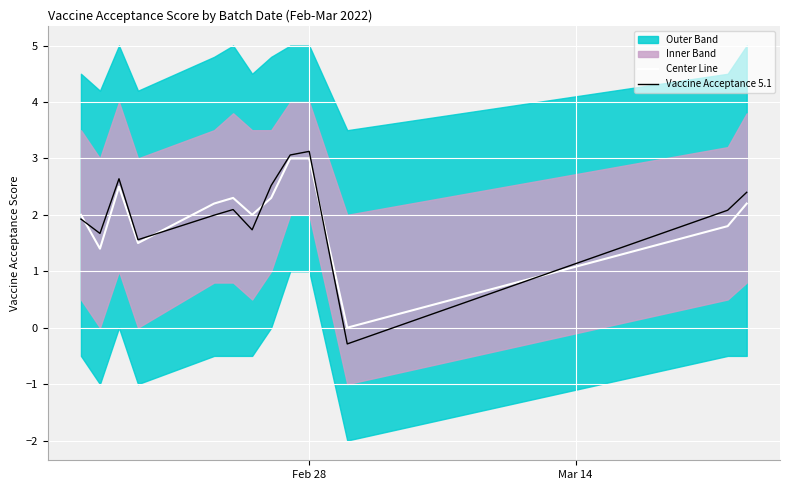

True or false: Center Line and Vaccine Acceptance 5.1 intersect in this chart.

True